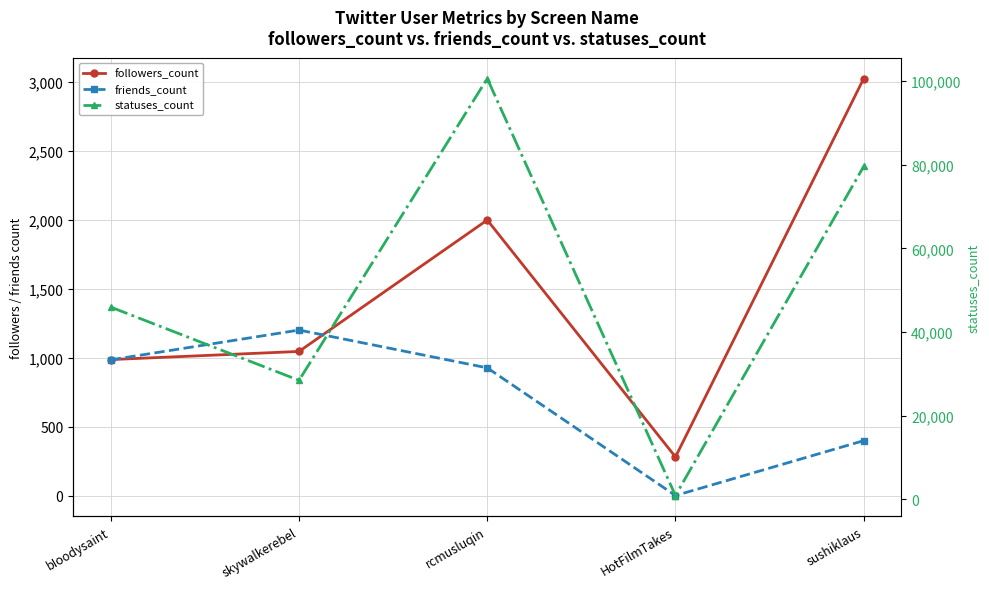

What position from the left is rcmusluqin?

3